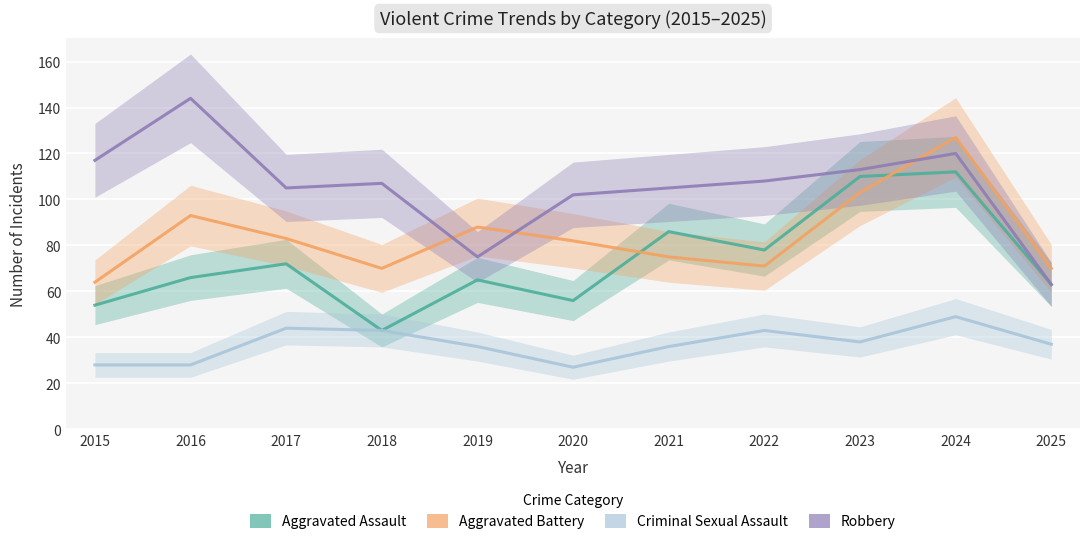

What is the minimum value shown in the chart?

27